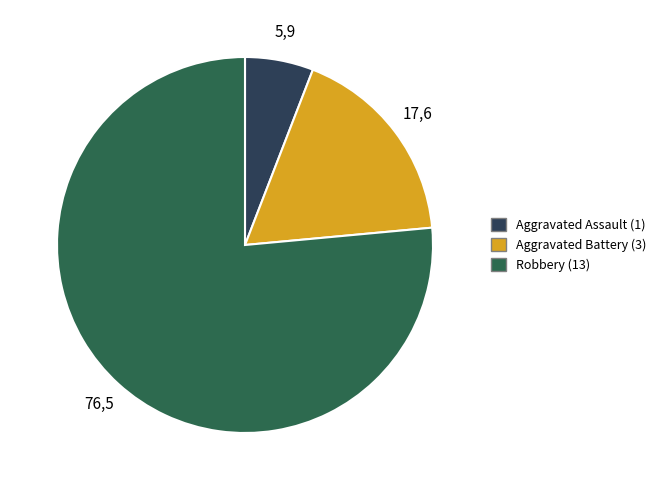

True or false: Robbery accounts for 76% of the total.

True